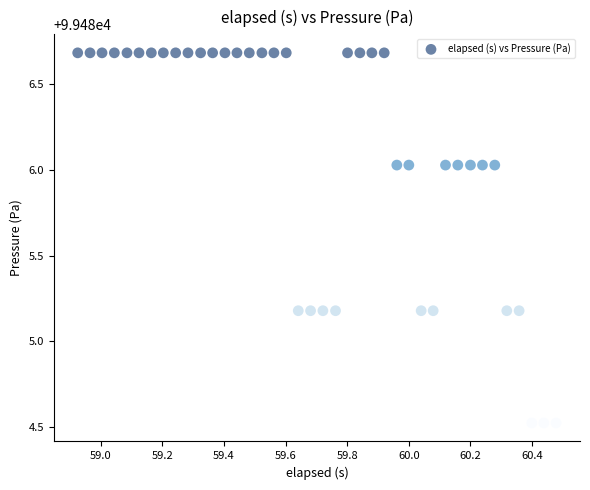

What is the range of X values (max minus min)?

1.6